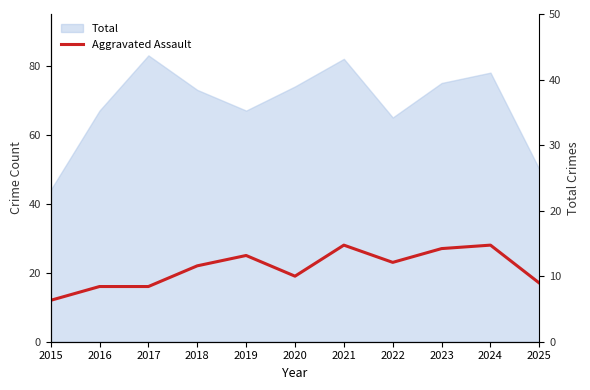

At which category does the chart reach its minimum across all series?

2015